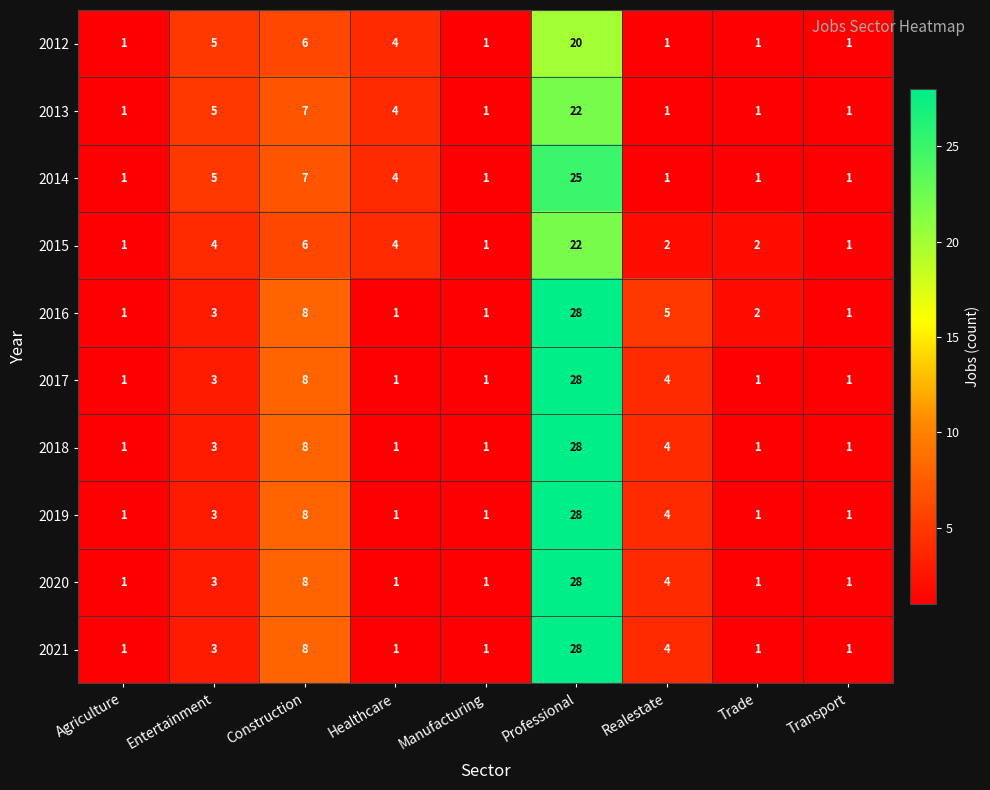

What is the difference between the maximum and minimum values in the 2018 series?

27